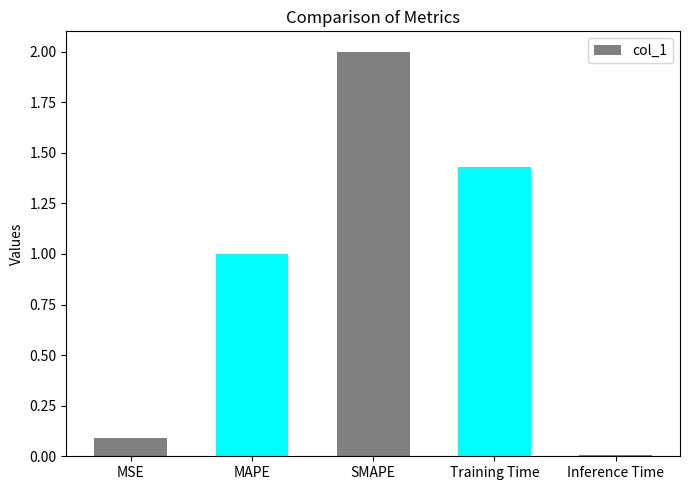

At which label is the value closest to 1?

MAPE